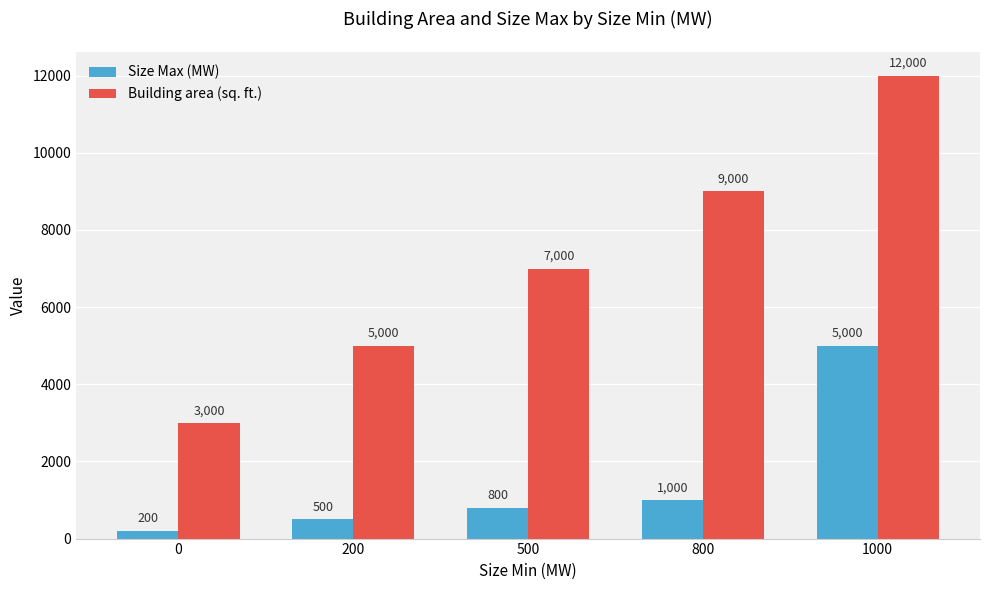

Which category has the highest value across all series?

1000